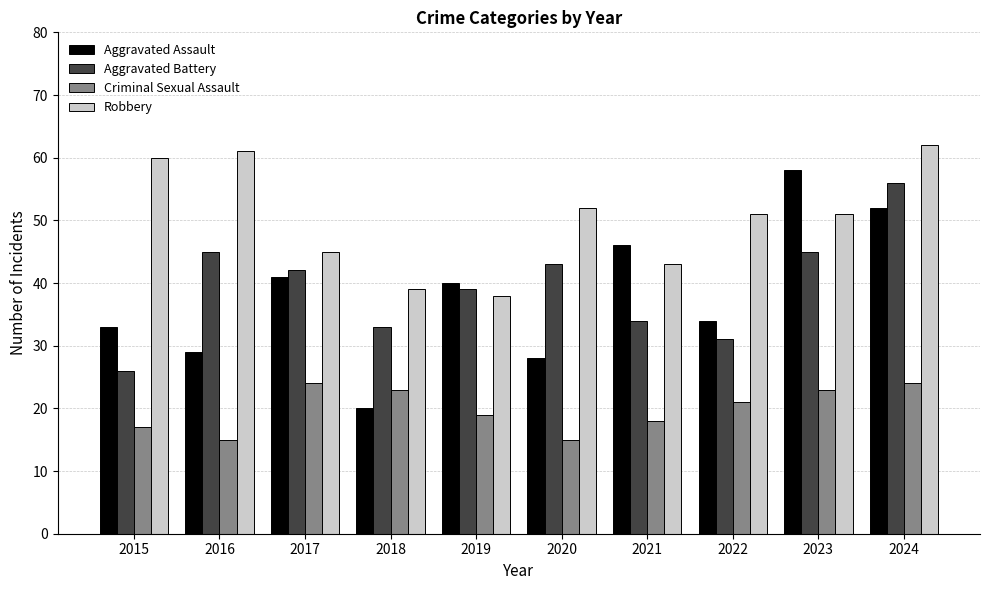

List the series in order of their peak value, lowest first.

Criminal Sexual Assault, Aggravated Battery, Aggravated Assault, Robbery